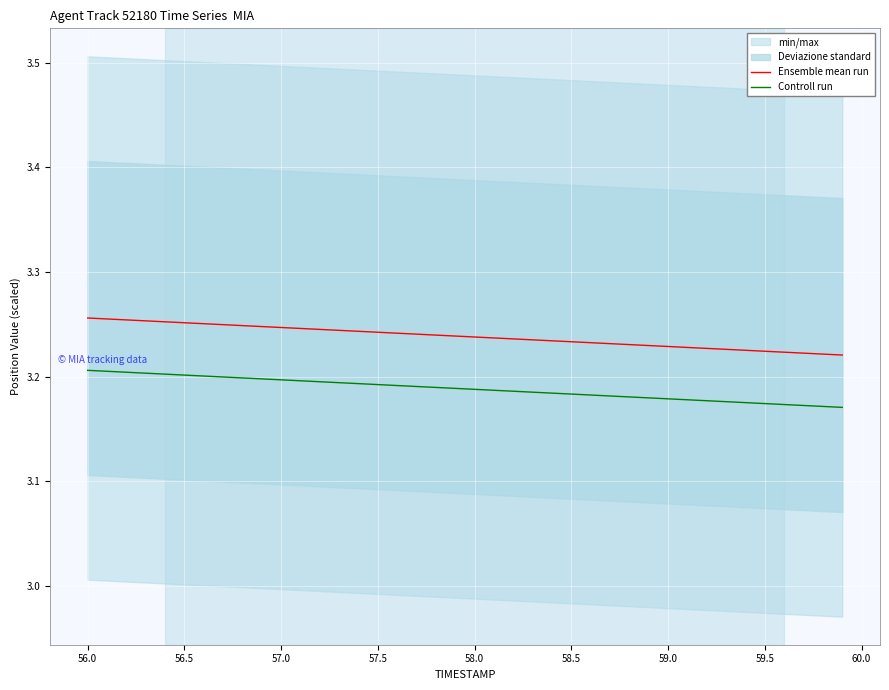

The value of Ensemble mean run at 56.0 is 2.2. True or false?

False